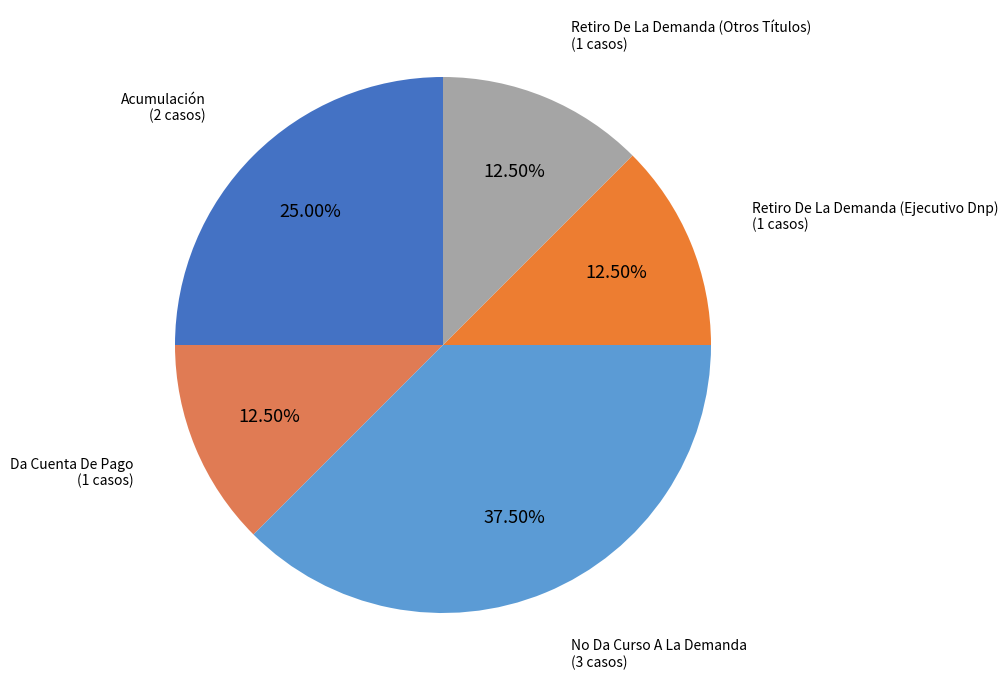

Is there any slice that represents more than half of the pie?

No